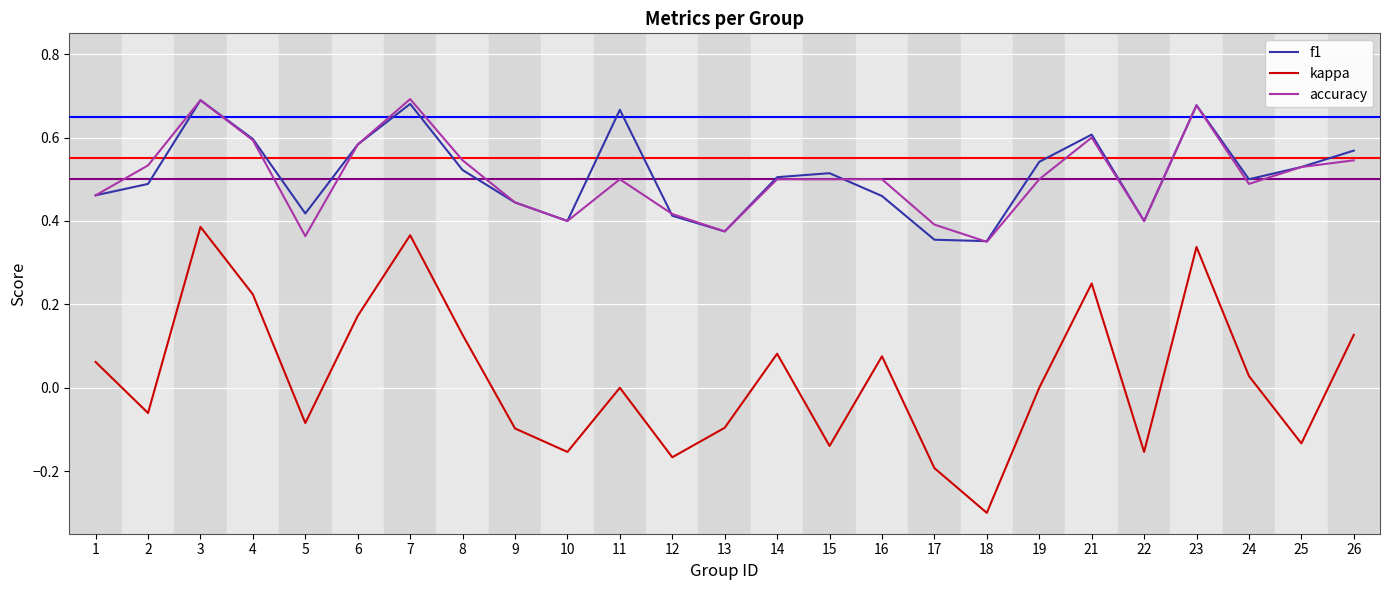

Which series ends up on top after the final intersection of accuracy and f1?

f1